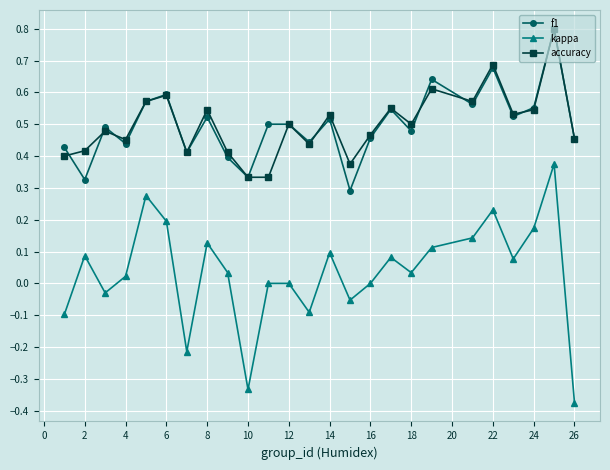

Which series has the widest spread of values?

kappa